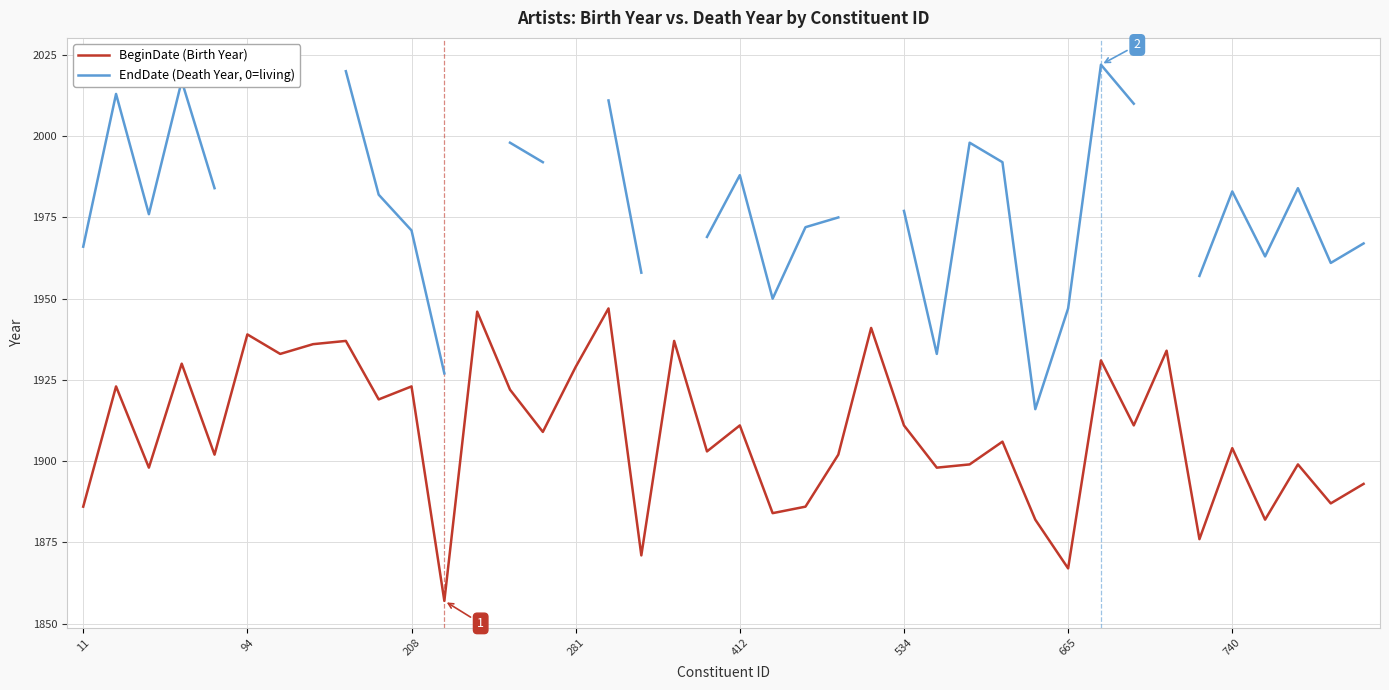

What is the smallest value displayed?

1857.0